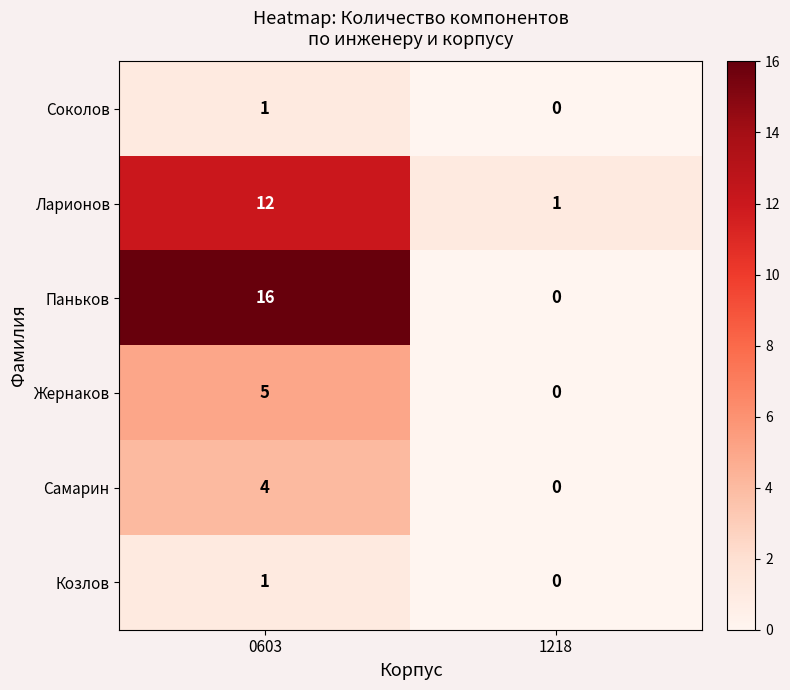

At 0603, list the series in order from smallest to largest.

Соколов, Козлов, Самарин, Жернаков, Ларионов, Паньков